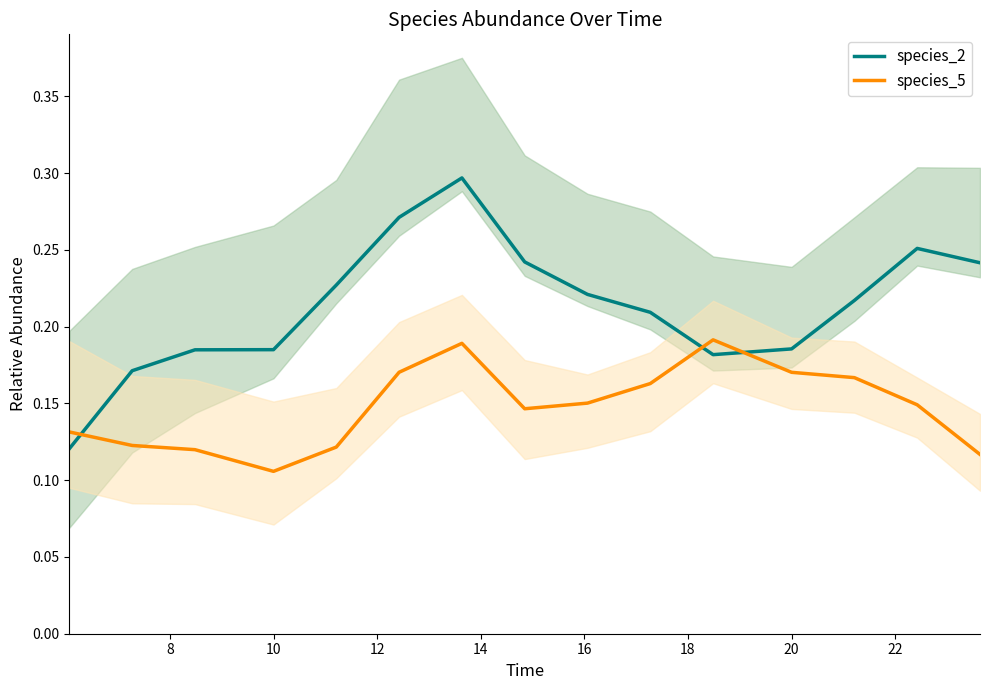

Count the species_5 values in the range 0 to 1.

15